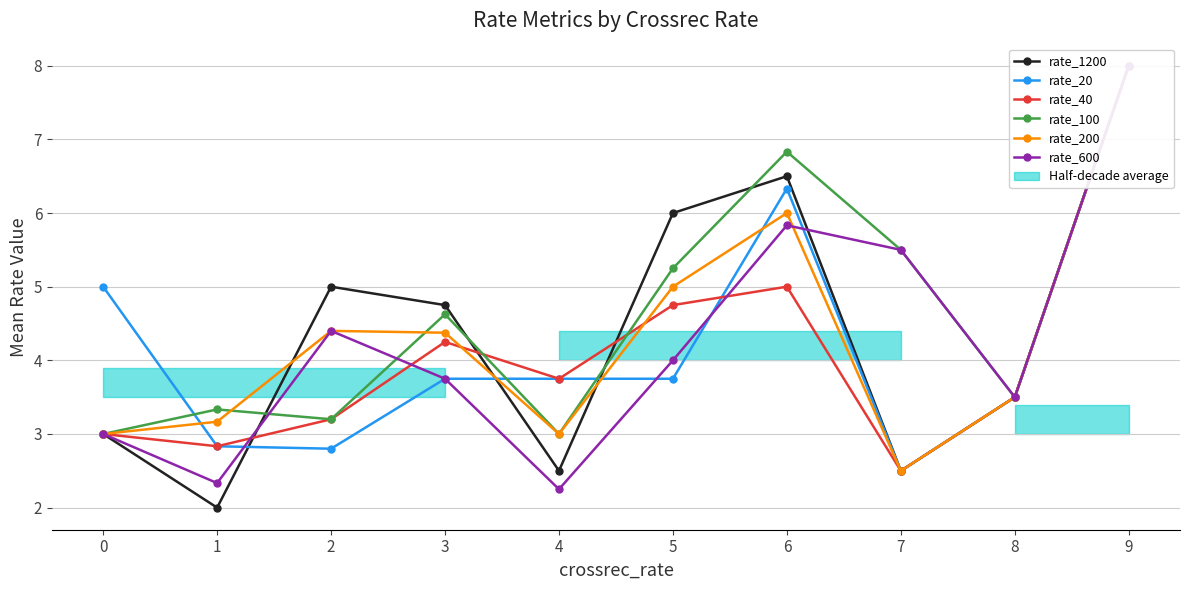

How many values in the rate_20 series exceed 3?

7